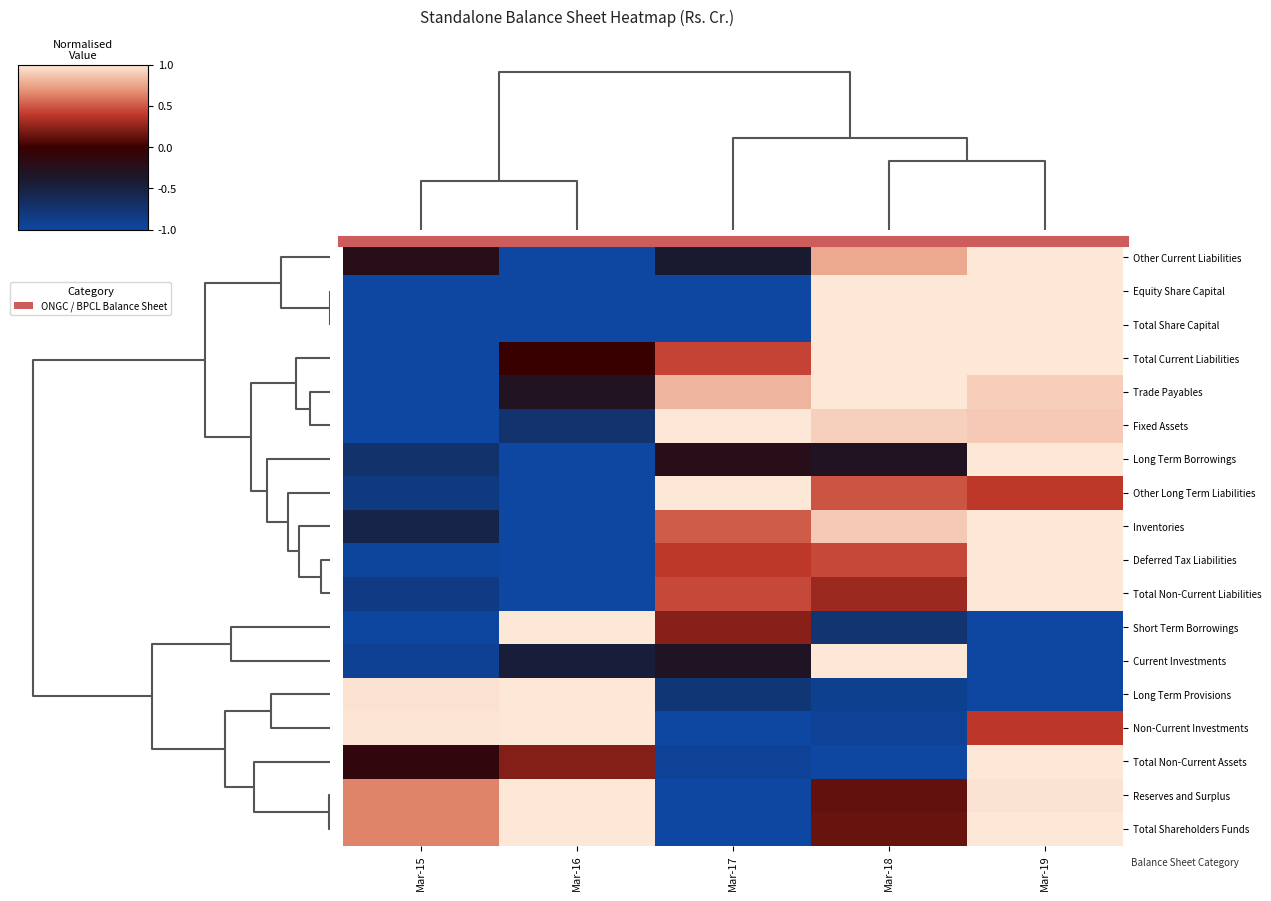

Reading left to right, transcribe all the data shown in this chart.

Other Current Liabilities: Mar-15=0.4	Mar-16=0.0	Mar-17=0.3	Mar-18=0.9	Mar-19=1.0
Equity Share Capital: Mar-15=0.0	Mar-16=0.0	Mar-17=0.0	Mar-18=1.0	Mar-19=1.0
Total Share Capital: Mar-15=0.0	Mar-16=0.0	Mar-17=0.0	Mar-18=1.0	Mar-19=1.0
Total Current Liabilities: Mar-15=0.0	Mar-16=0.5	Mar-17=0.7	Mar-18=1.0	Mar-19=1.0
Trade Payables: Mar-15=0.0	Mar-16=0.3	Mar-17=0.9	Mar-18=1.0	Mar-19=0.9
Fixed Assets: Mar-15=0.0	Mar-16=0.1	Mar-17=1.0	Mar-18=1.0	Mar-19=0.9
Long Term Borrowings: Mar-15=0.1	Mar-16=0.0	Mar-17=0.4	Mar-18=0.3	Mar-19=1.0
Other Long Term Liabilities: Mar-15=0.1	Mar-16=0.0	Mar-17=1.0	Mar-18=0.7	Mar-19=0.7
Inventories: Mar-15=0.2	Mar-16=0.0	Mar-17=0.8	Mar-18=0.9	Mar-19=1.0
Deferred Tax Liabilities: Mar-15=0.0	Mar-16=0.0	Mar-17=0.7	Mar-18=0.7	Mar-19=1.0
Total Non-Current Liabilities: Mar-15=0.1	Mar-16=0.0	Mar-17=0.7	Mar-18=0.6	Mar-19=1.0
Short Term Borrowings: Mar-15=0.0	Mar-16=1.0	Mar-17=0.6	Mar-18=0.1	Mar-19=0.0
Current Investments: Mar-15=0.0	Mar-16=0.3	Mar-17=0.3	Mar-18=1.0	Mar-19=0.0
Long Term Provisions: Mar-15=1.0	Mar-16=1.0	Mar-17=0.1	Mar-18=0.0	Mar-19=0.0
Non-Current Investments: Mar-15=1.0	Mar-16=1.0	Mar-17=0.0	Mar-18=0.0	Mar-19=0.7
Total Non-Current Assets: Mar-15=0.4	Mar-16=0.6	Mar-17=0.0	Mar-18=0.0	Mar-19=1.0
Reserves and Surplus: Mar-15=0.8	Mar-16=1.0	Mar-17=0.0	Mar-18=0.6	Mar-19=1.0
Total Shareholders Funds: Mar-15=0.8	Mar-16=1.0	Mar-17=0.0	Mar-18=0.6	Mar-19=1.0